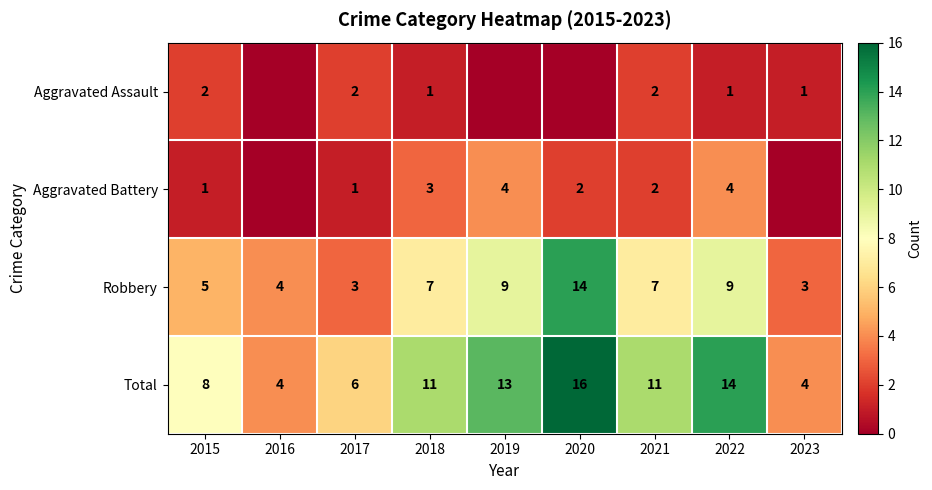

What is the sum of all Robbery values?

61